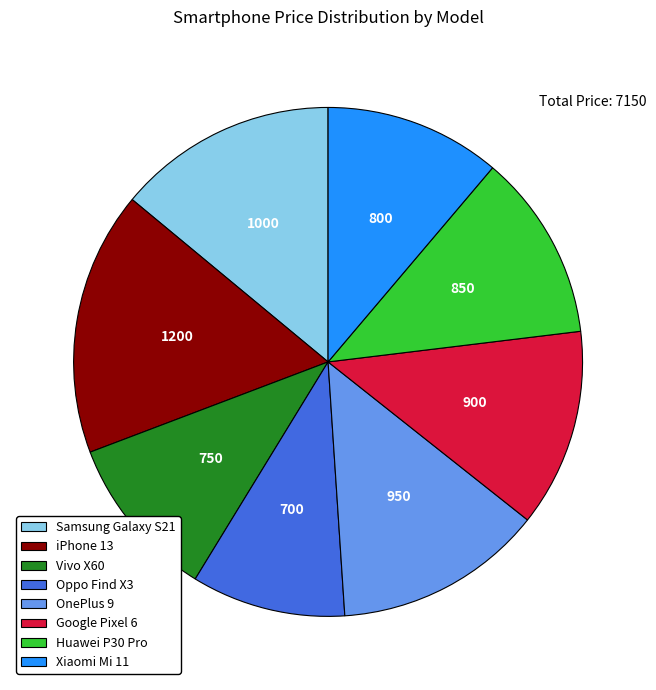

Is iPhone 13 the majority of the pie?

No